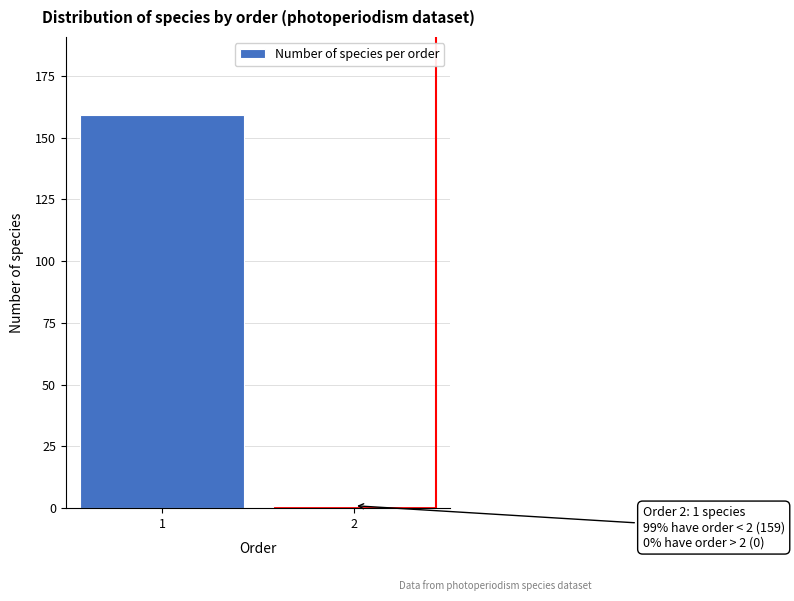

Reading left to right, transcribe all the data shown in this chart.

1=159	2=1